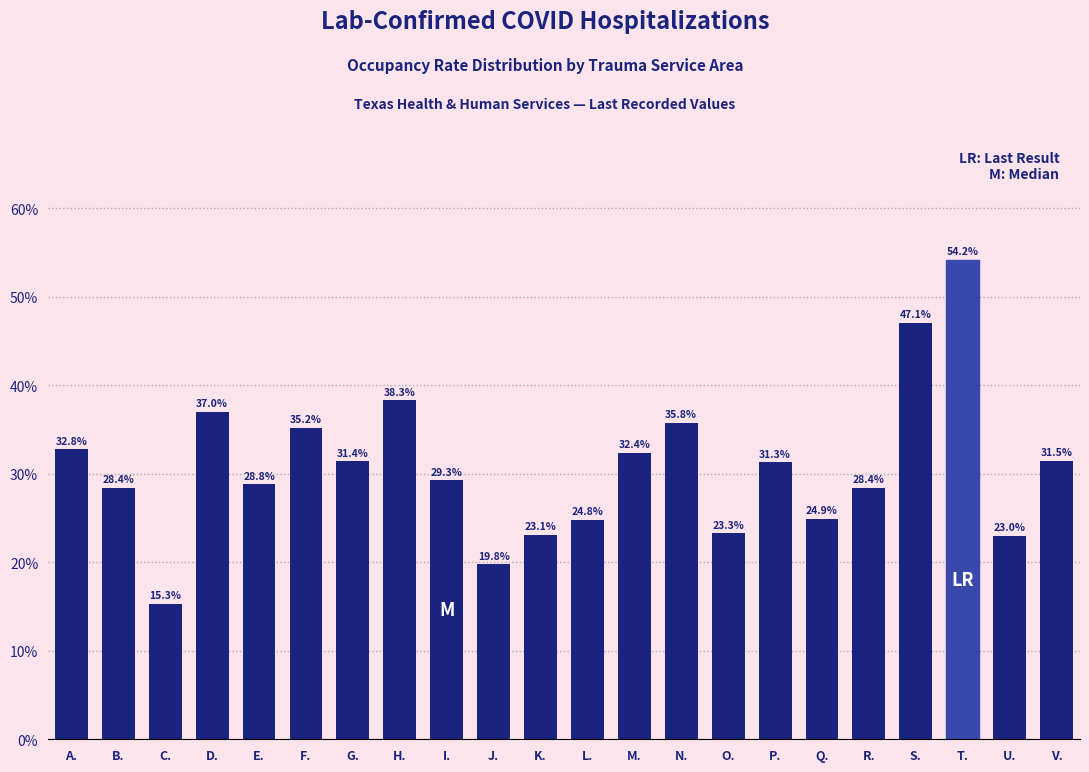

Reading left to right, list all the values displayed in this chart.

A.=32.8	B.=28.4	C.=15.3	D.=37.0	E.=28.8	F.=35.2	G.=31.4	H.=38.3	I.=29.3	J.=19.8	K.=23.1	L.=24.8	M.=32.4	N.=35.8	O.=23.3	P.=31.3	Q.=24.9	R.=28.4	S.=47.1	T.=54.2	U.=23.0	V.=31.5